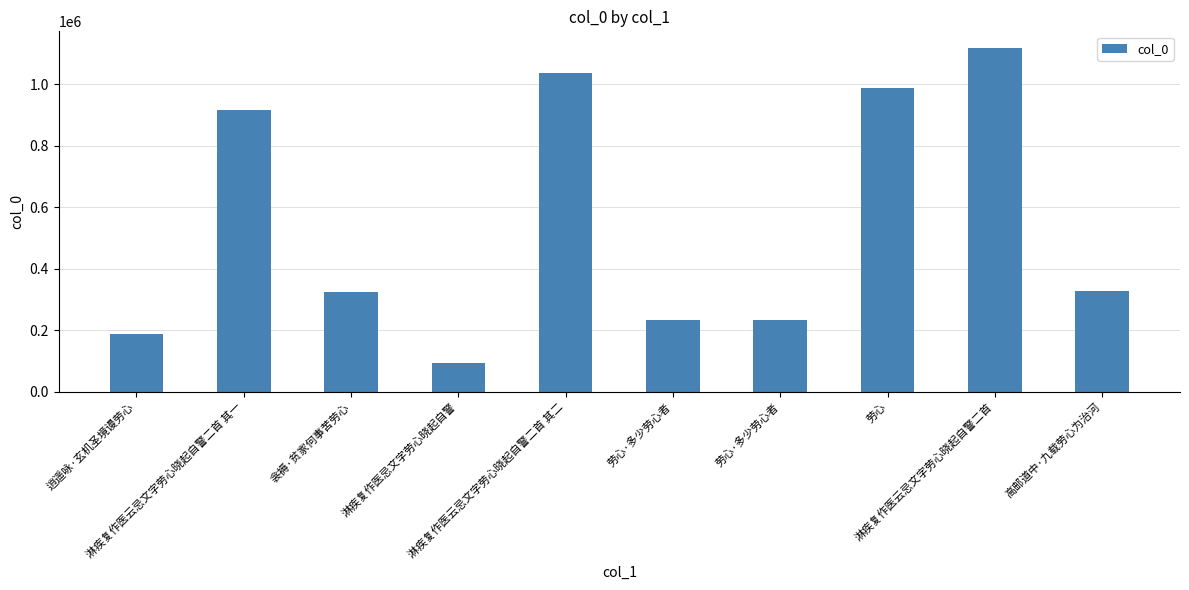

How many data points are less than 327999?

5